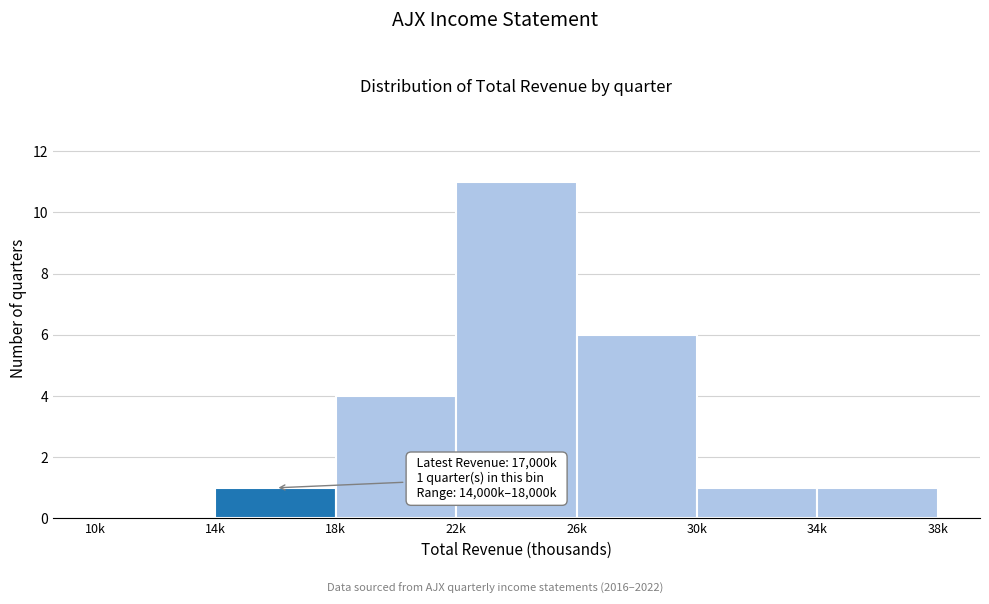

Reading left to right, transcribe all the data shown in this chart.

10k=0	14k=1	18k=4	22k=11	26k=6	30k=1	34k=1